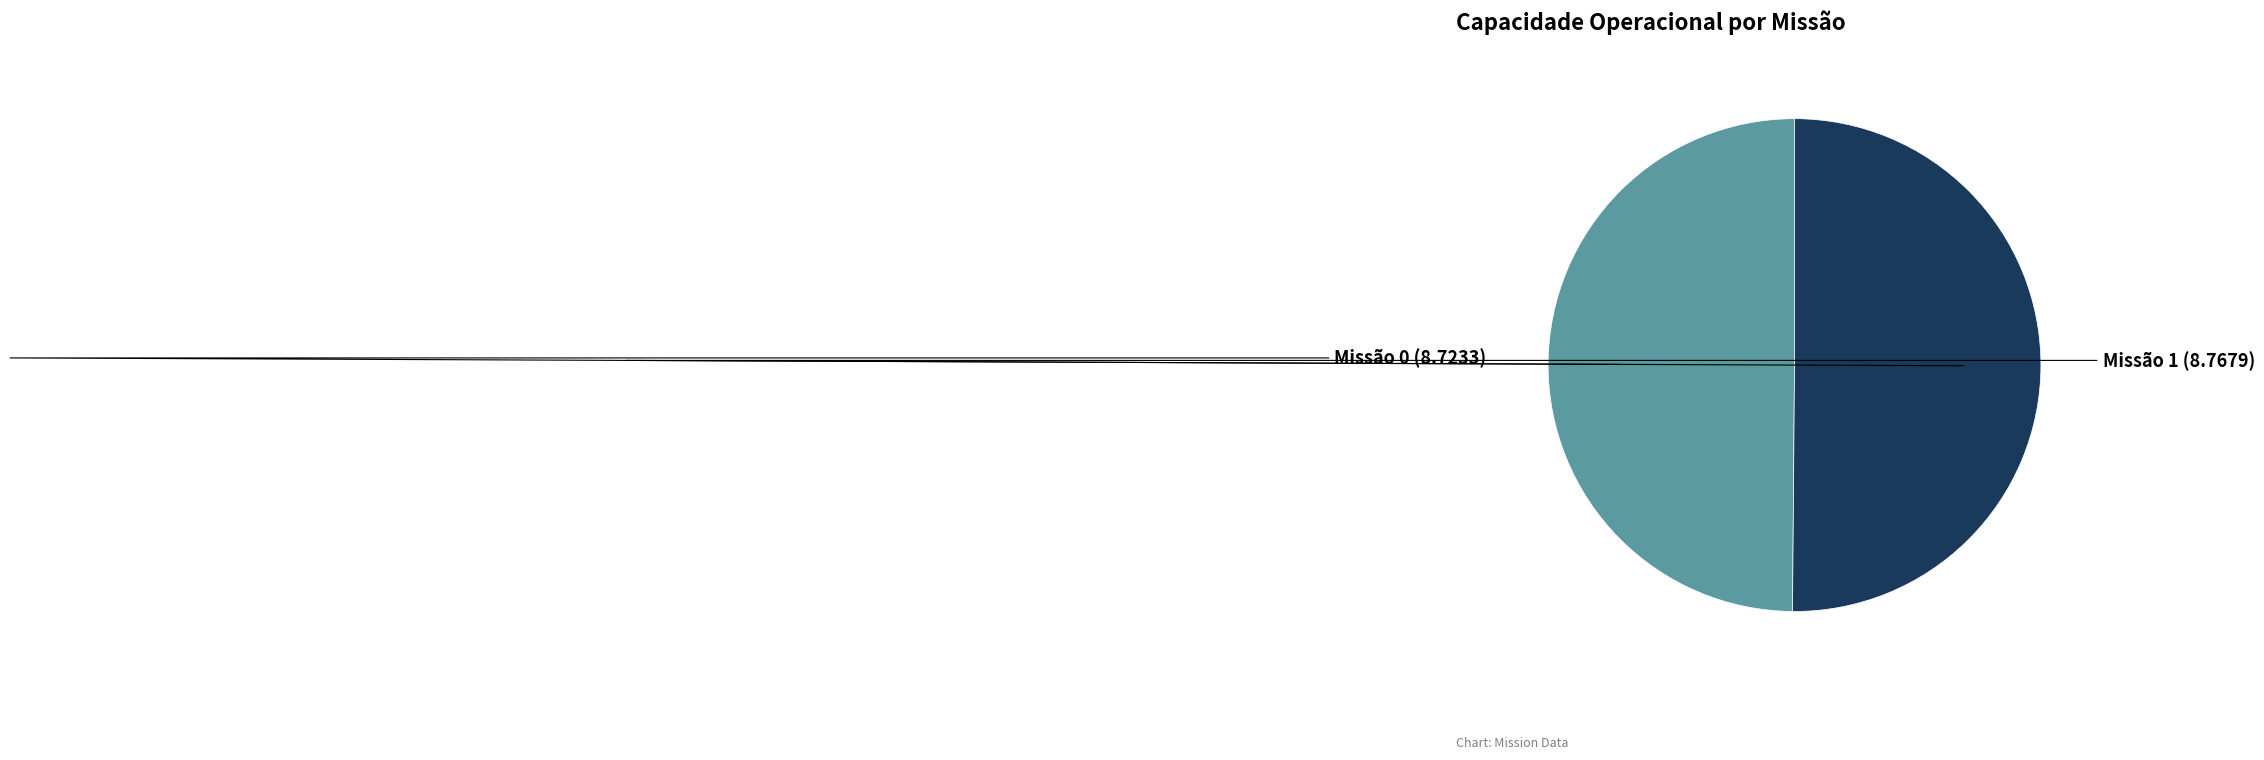

How many slices are in this pie chart?

2